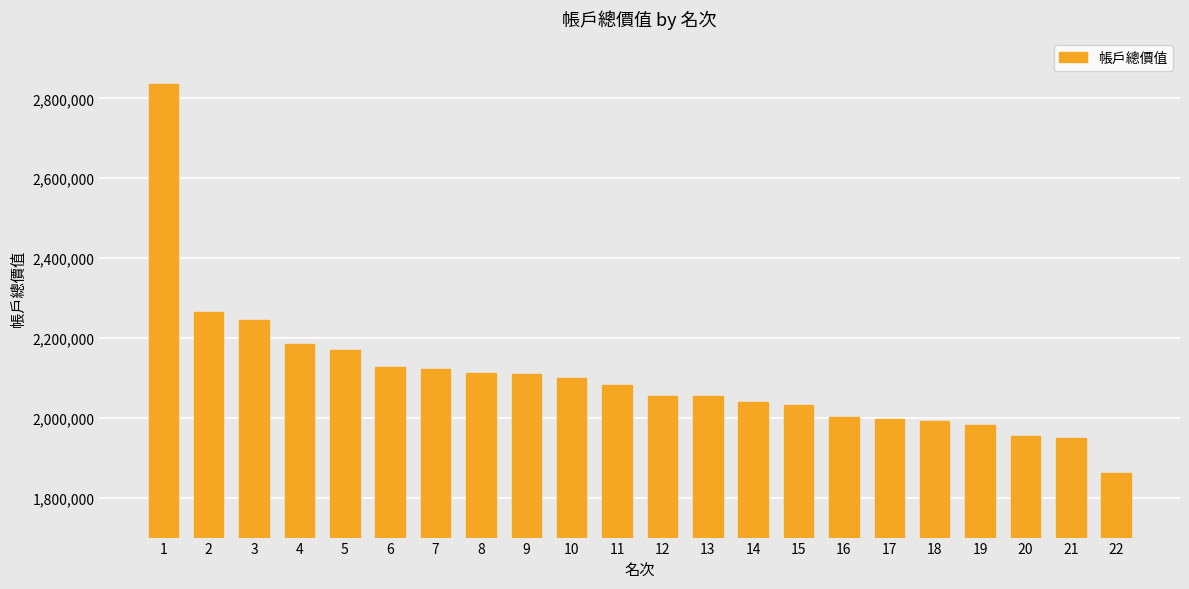

What is the difference between the values at 20 and 2?

309393